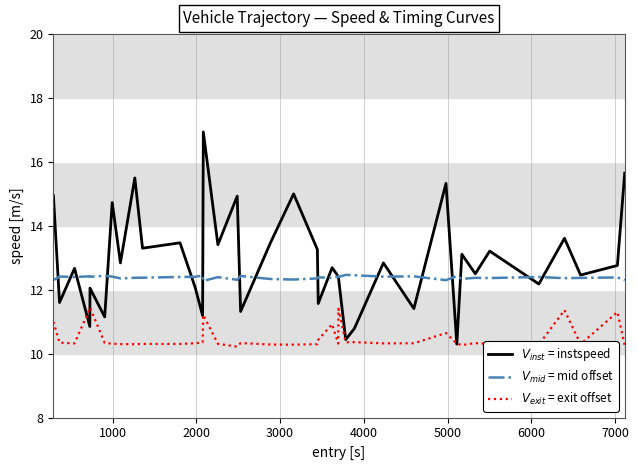

List the series in order of their peak value, highest first.

$V_{inst}$ = instspeed, $V_{mid}$ = mid offset, $V_{exit}$ = exit offset